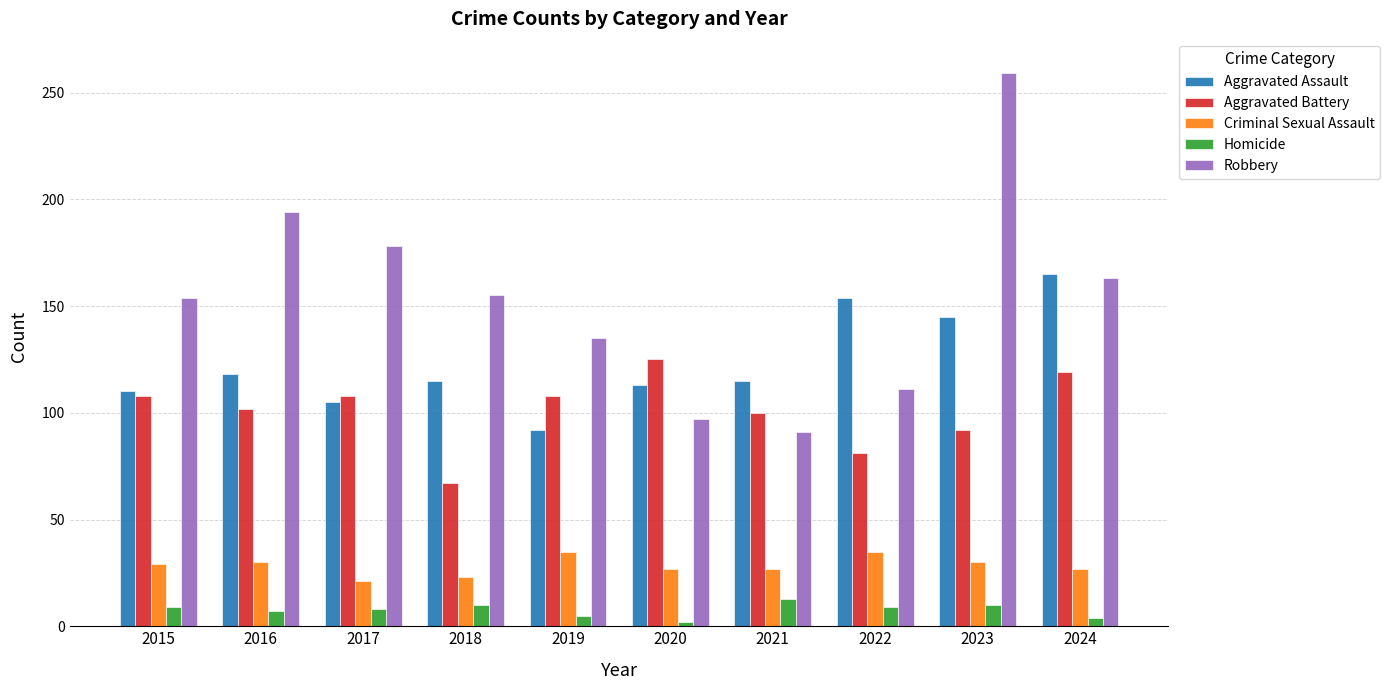

Where is Aggravated Assault nearest to the value 128?

2016